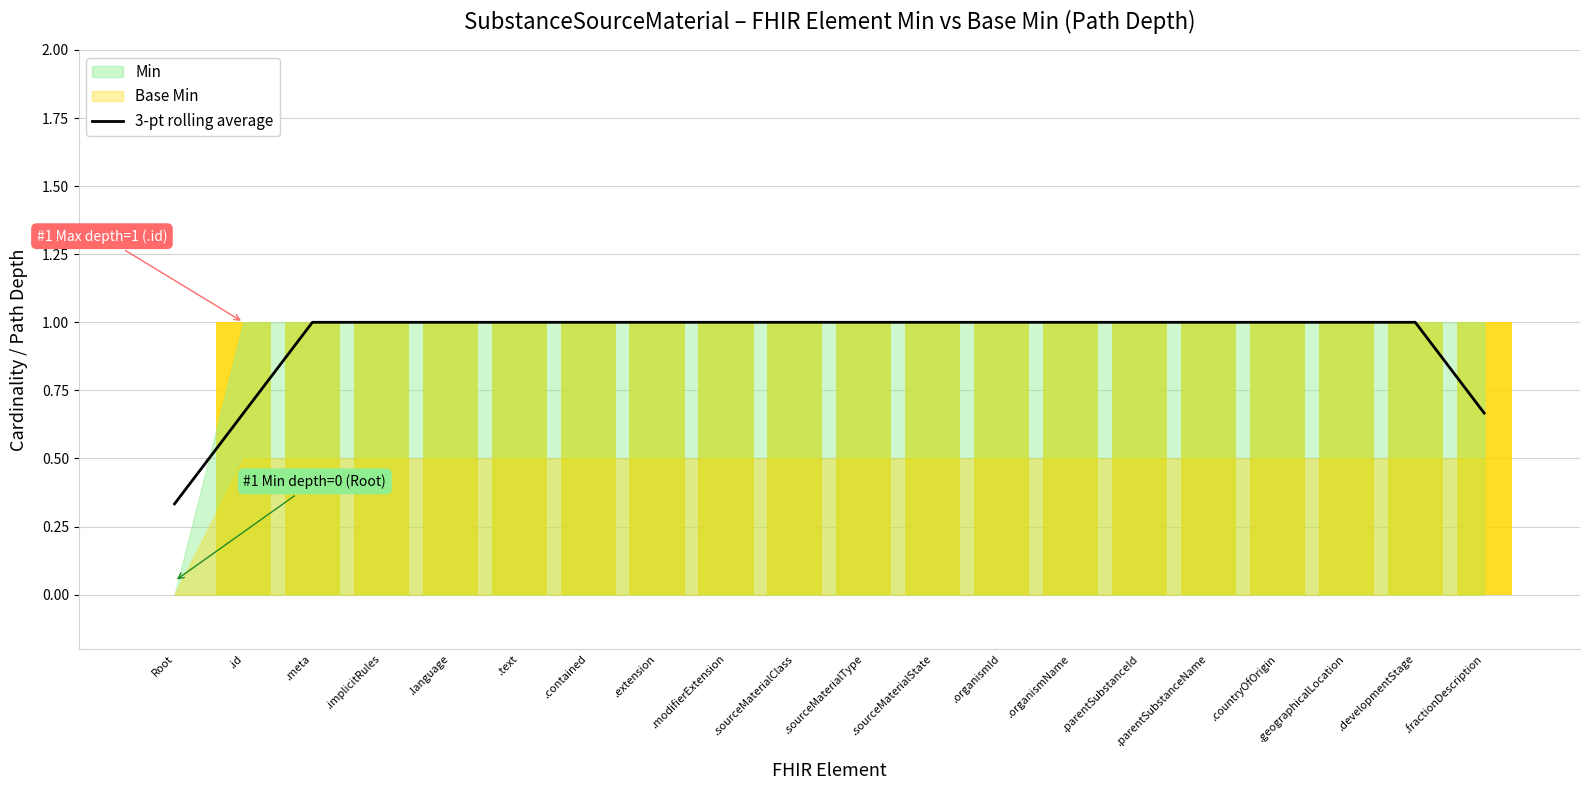

What is the greatest value displayed?

1.0